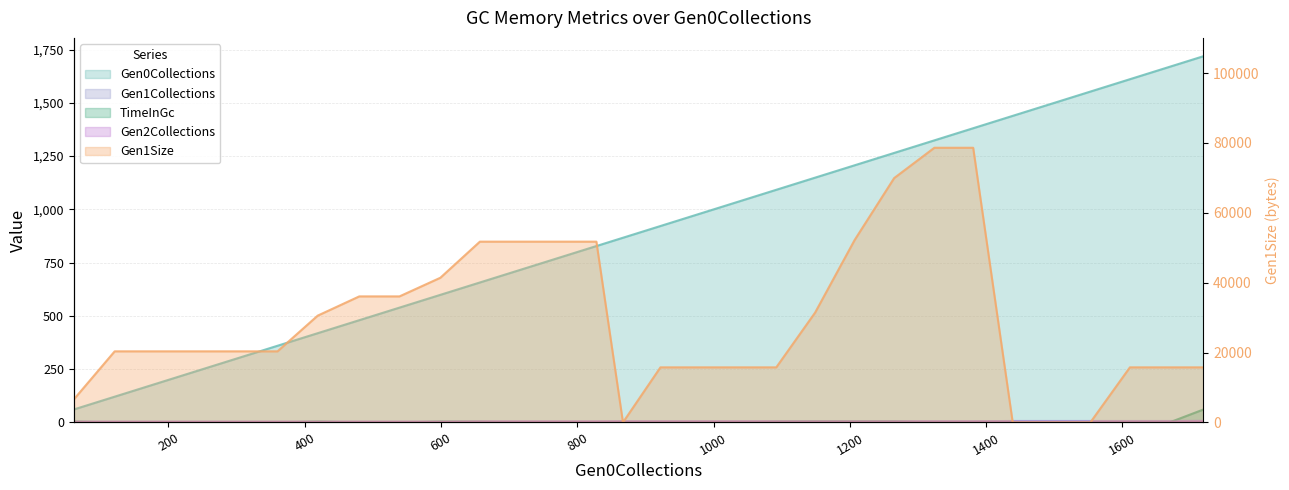

What is the maximum value shown in the chart?

78632